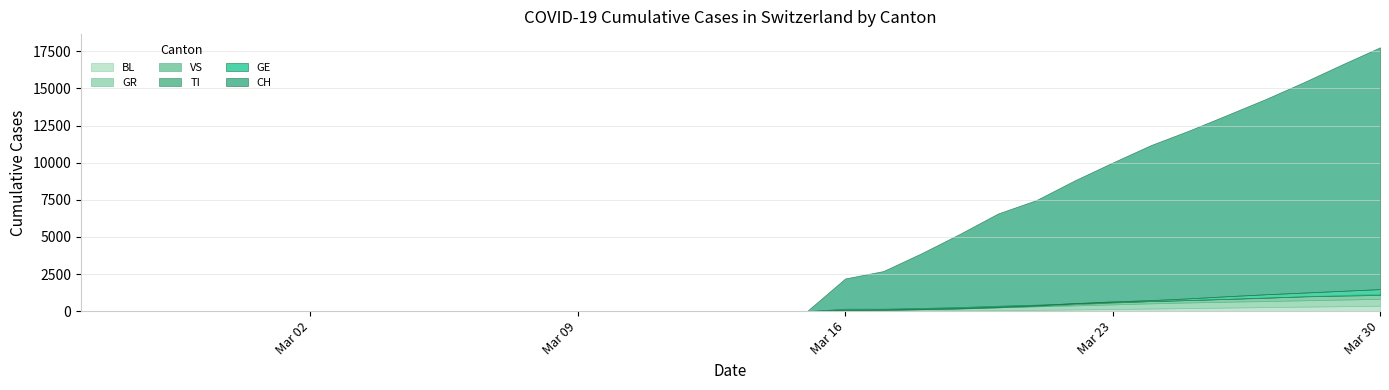

What is the sum of all VS values?

8474